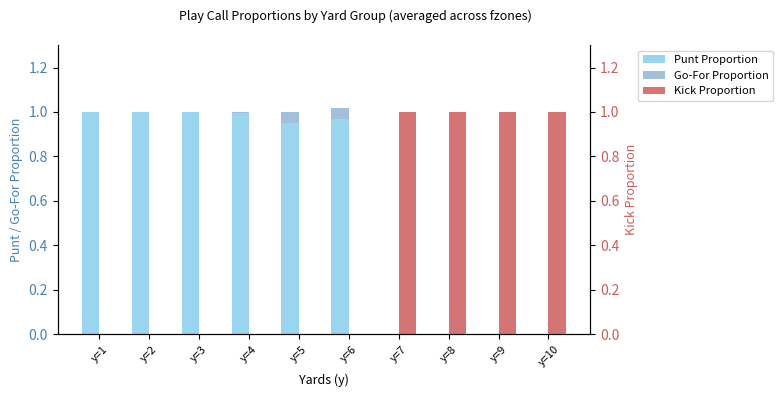

Between y=2 and y=3, which series saw the biggest shift?

Punt Proportion